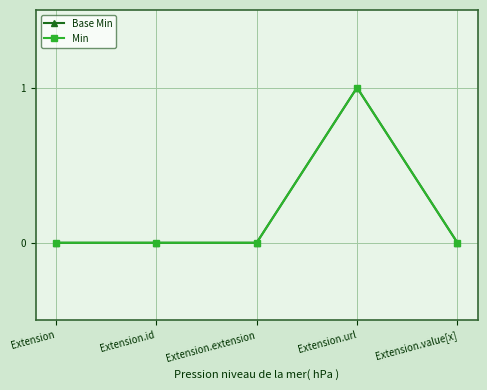

Is the value of Min at Extension greater than the value of Base Min at Extension?

No